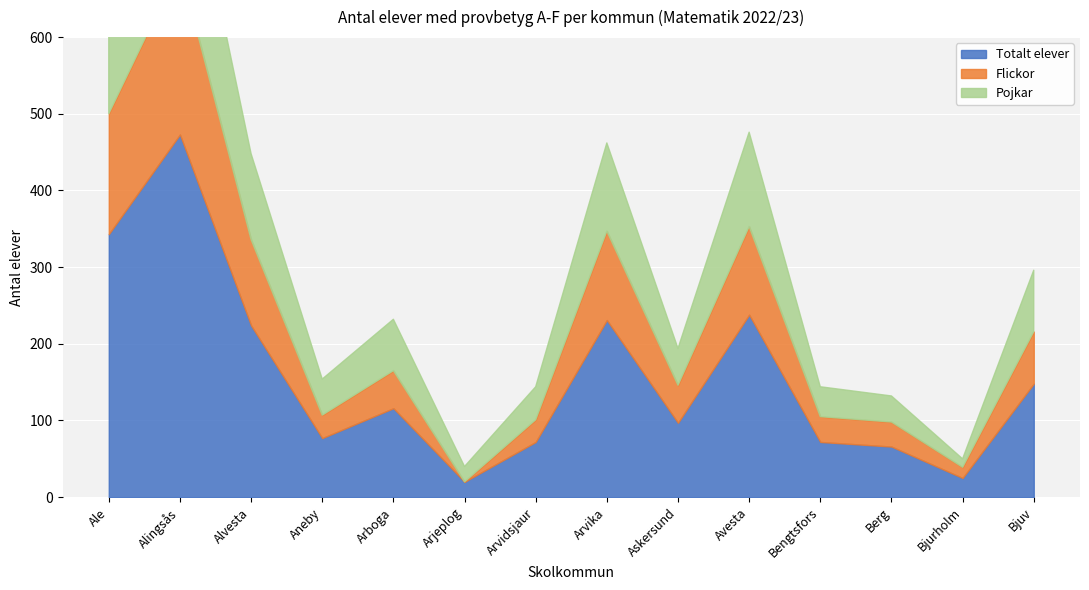

What is the difference between the maximum and minimum values in the Pojkar series?

187